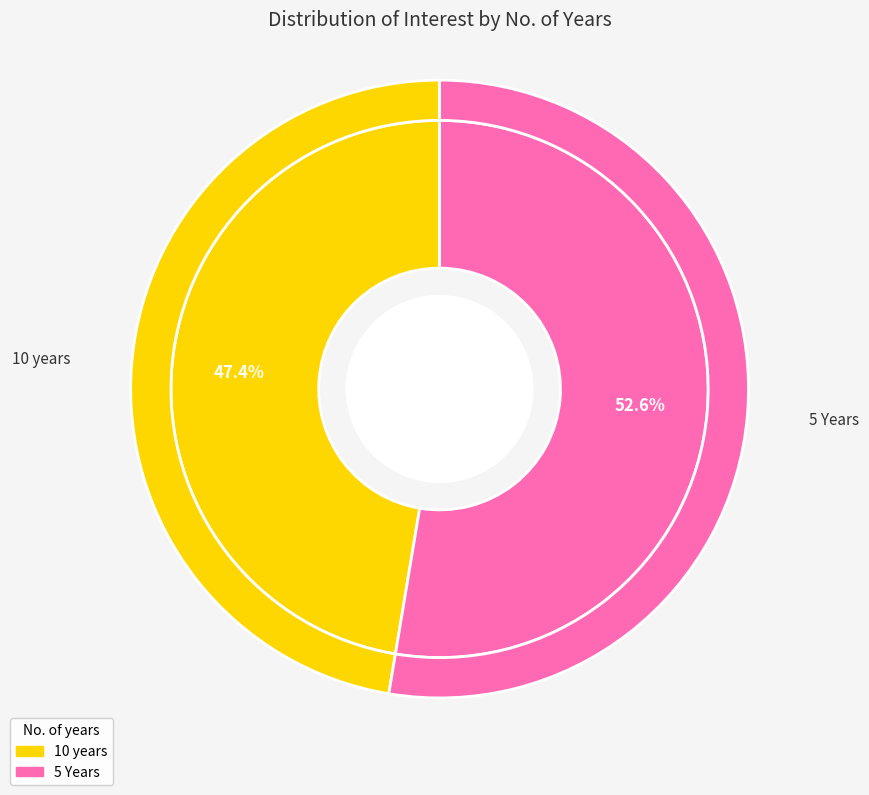

To the nearest percent, what is the difference between the largest and smallest slice percentages?

5%